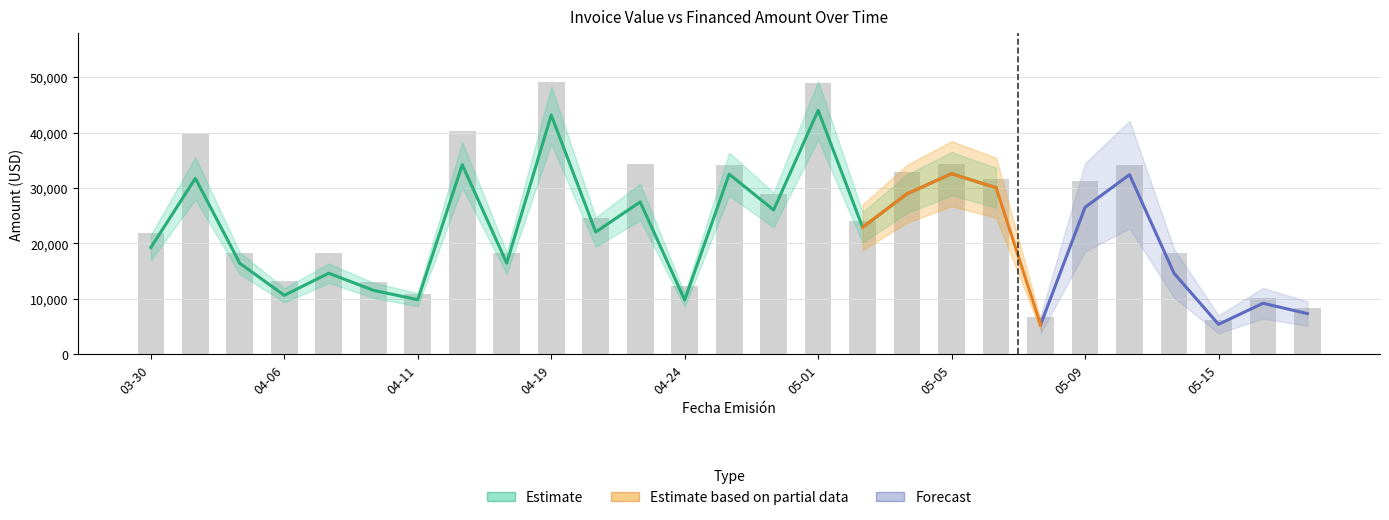

The chart shows a value of 39699 at 2025-03-31. True or false?

True